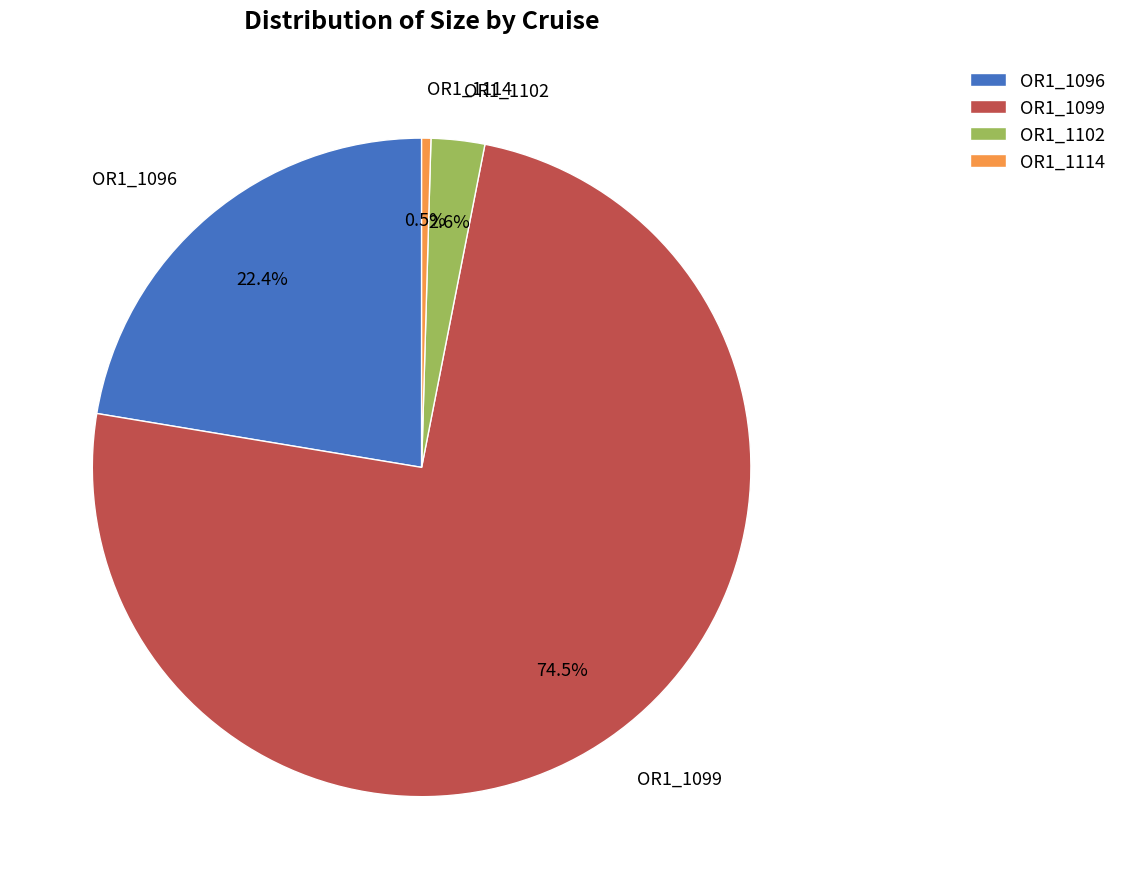

What is the total percentage of OR1_1102 and OR1_1114?

3.1%